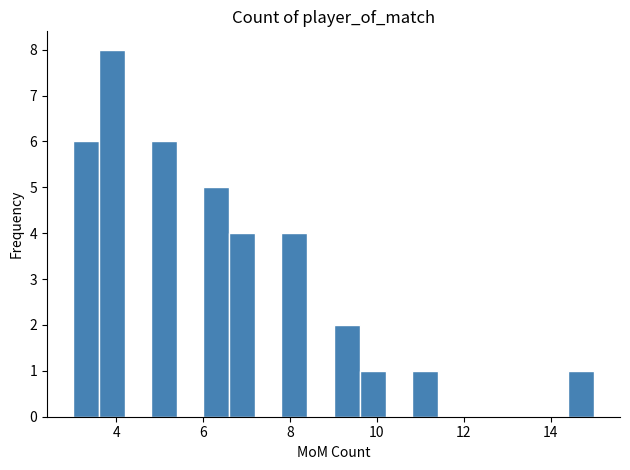

Around what value on the x-axis is the tallest bar? Give the approximate position of its centre, as read against the axis.

4.0